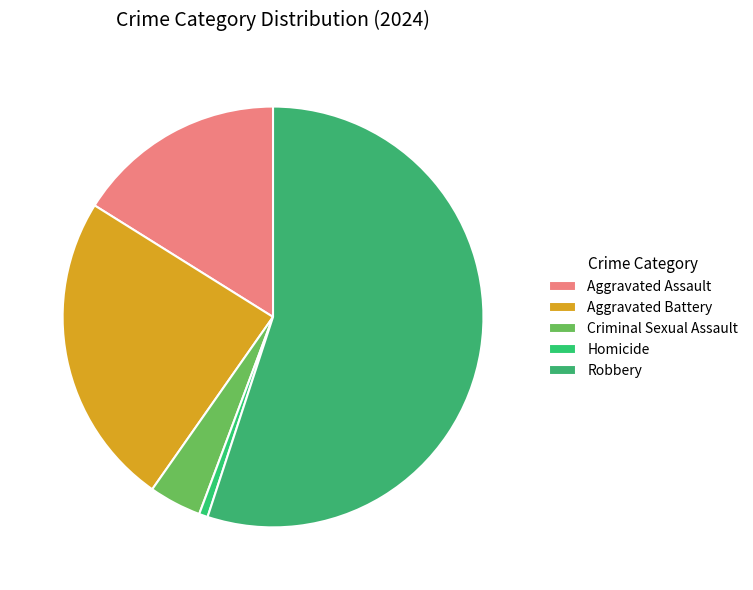

Count the number of slices in the pie.

5